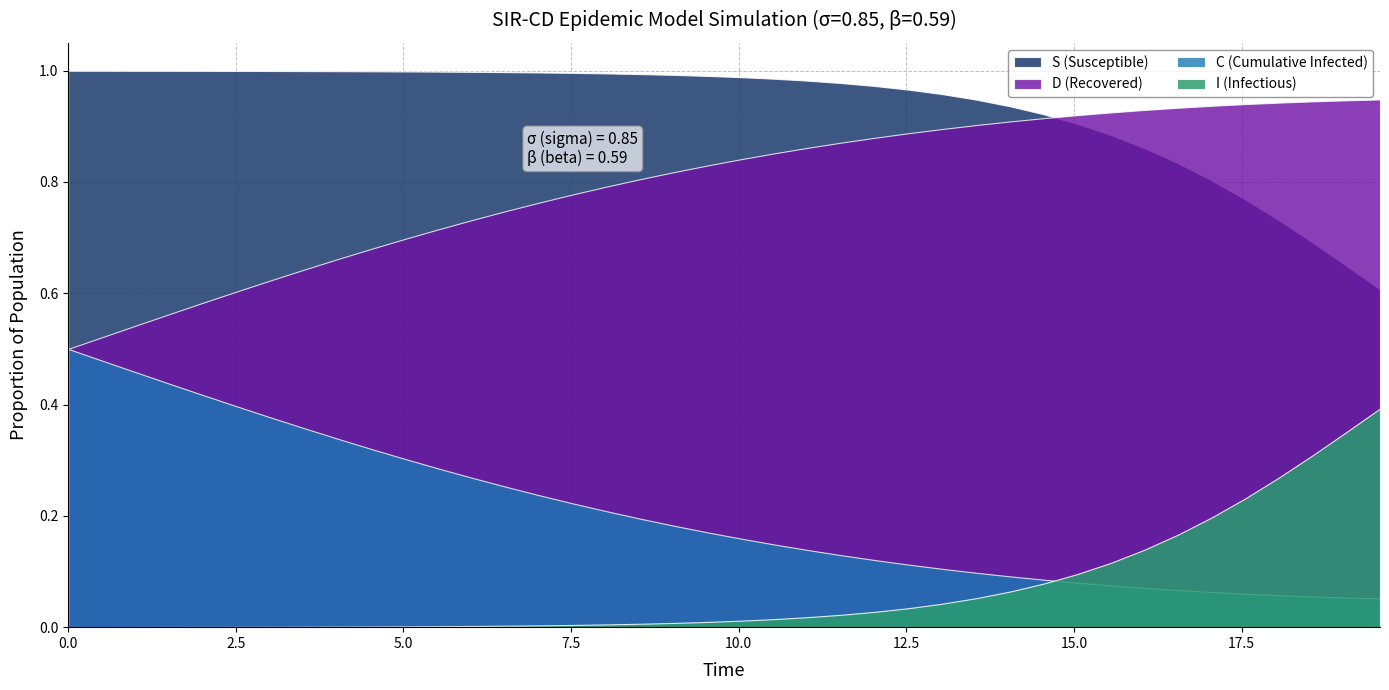

The value of D at 17 is 0.8. True or false?

True